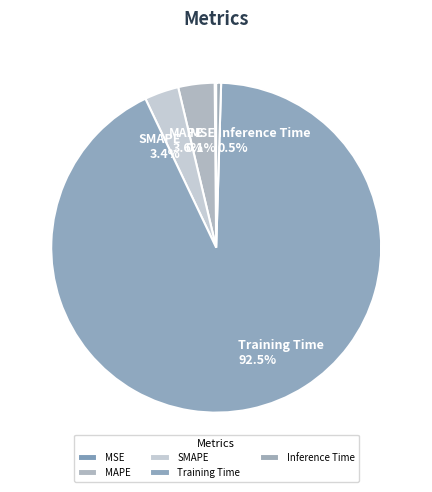

Is there any slice that represents more than half of the pie?

Yes